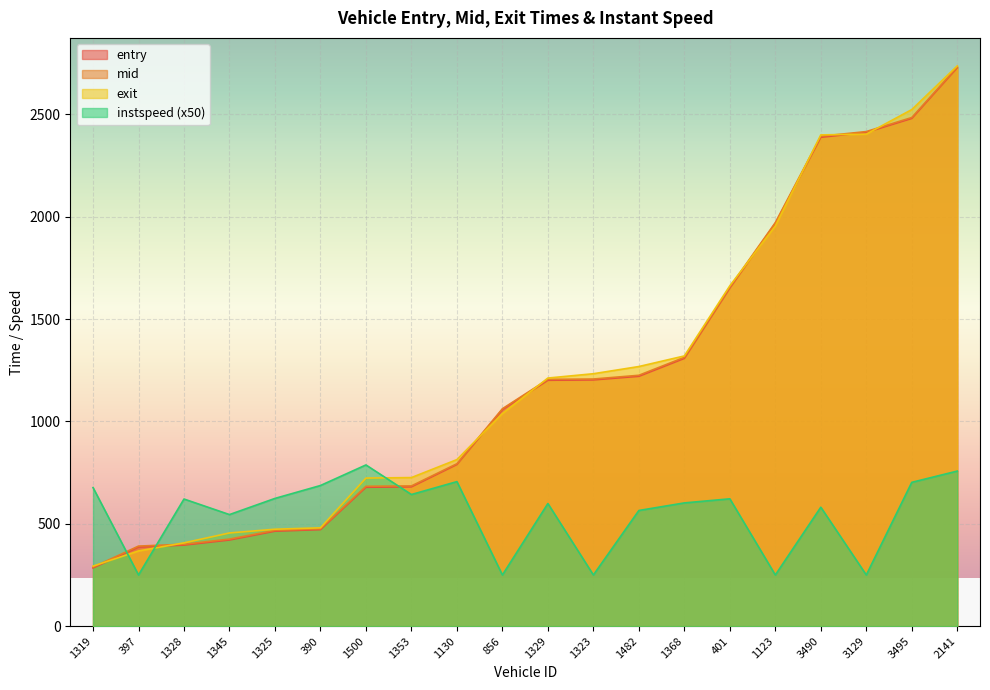

At which category does instspeed reach its first local peak?

1328